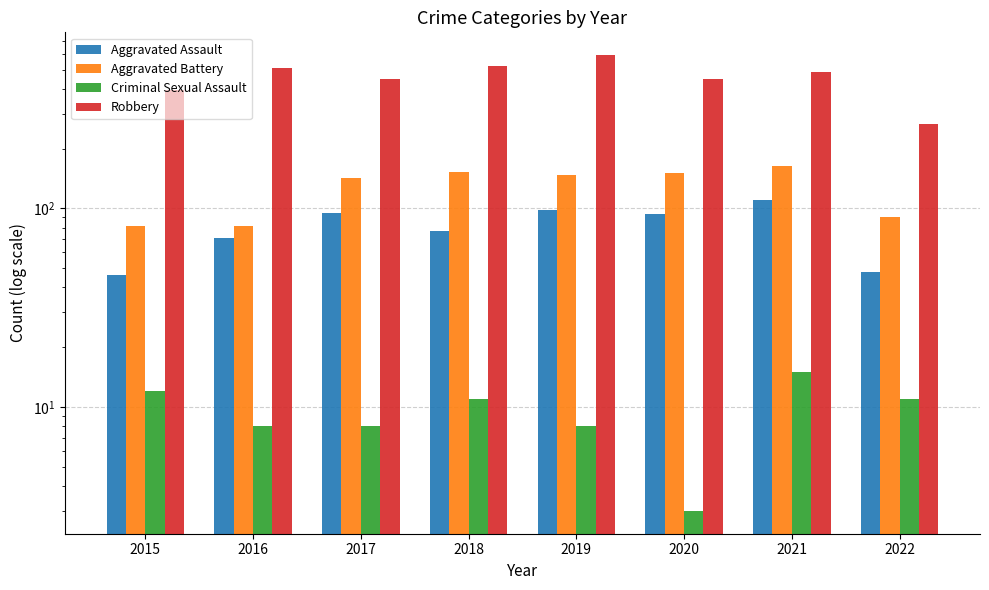

What is the value of the Robbery bar at the 1st from the left?

395